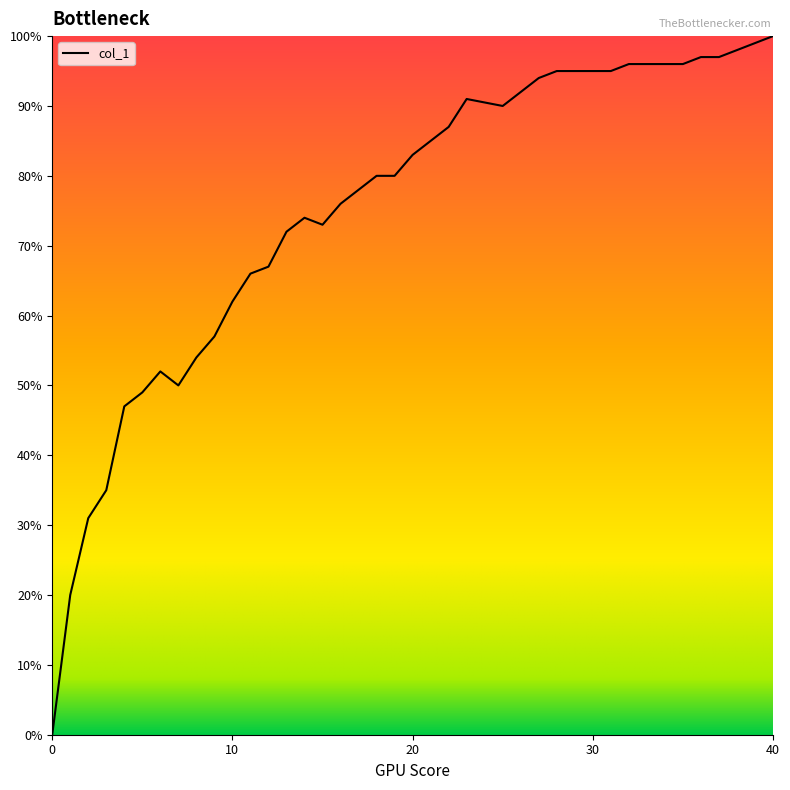

What is the difference between the maximum and minimum values?

1.0